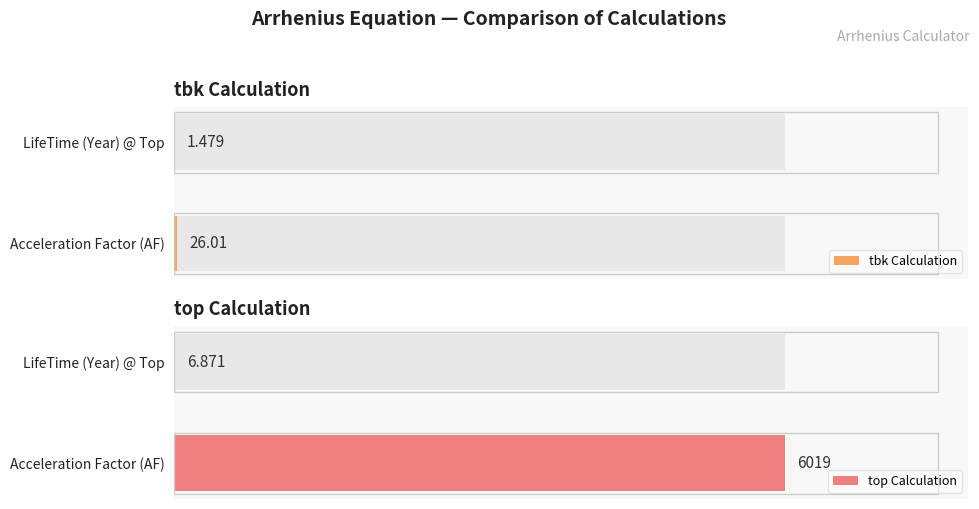

What is the sum of the tbk Calculation values at LifeTime (Year) @ Top and Acceleration Factor (AF)?

27.5